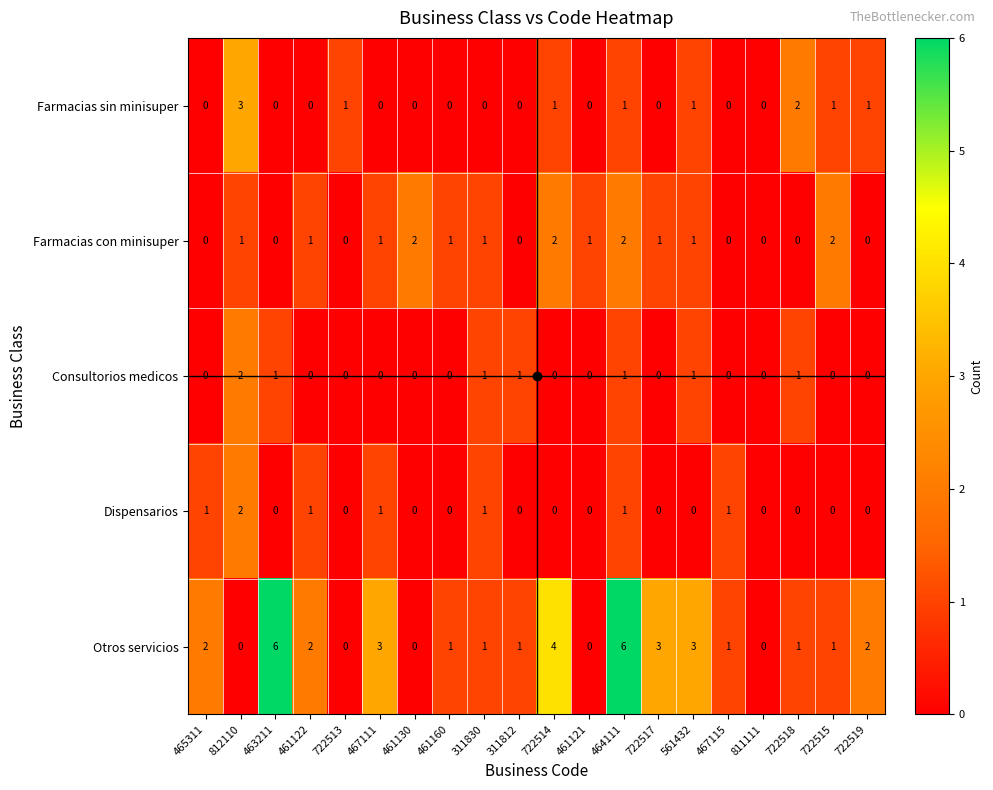

Which series has the widest spread of values?

Otros servicios